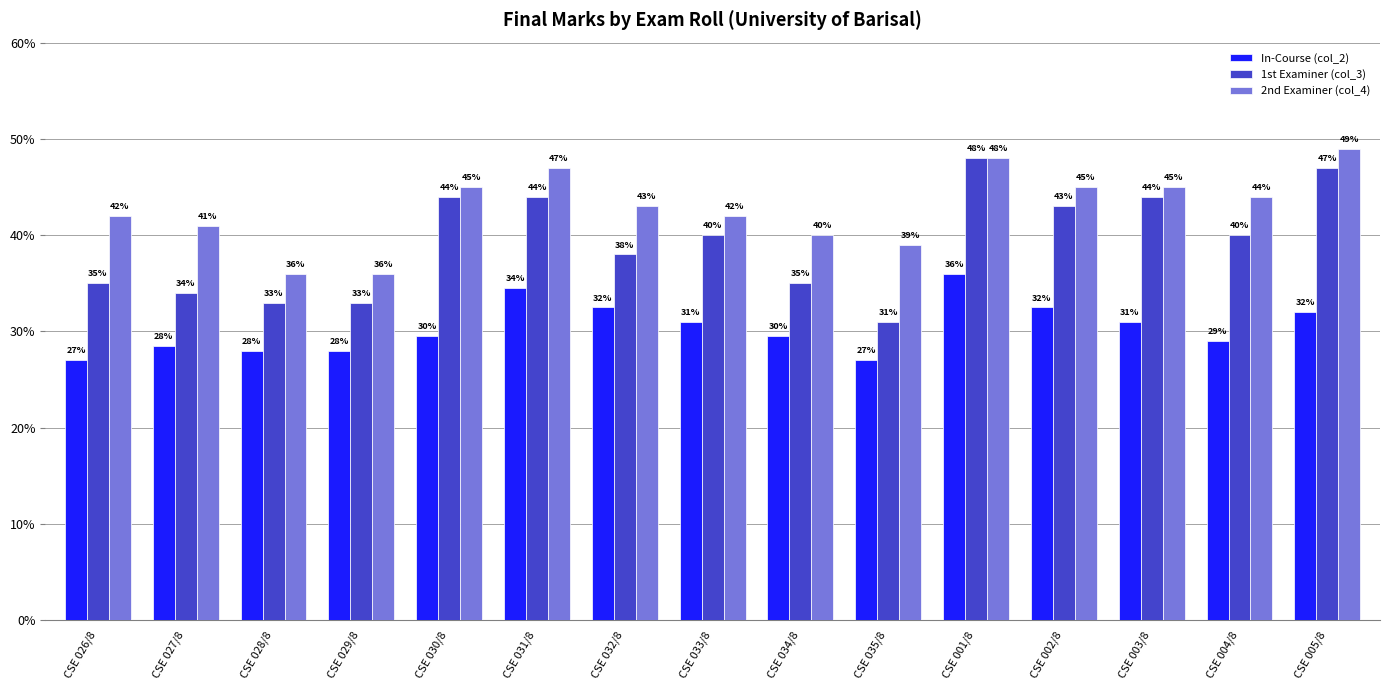

Which series has the widest spread of values?

1st Examiner (col_3)